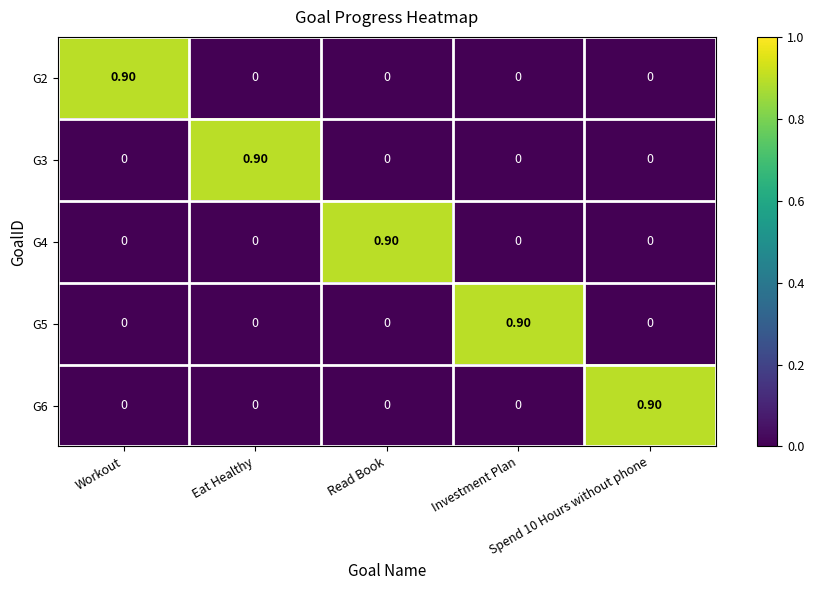

What is the difference between the maximum and minimum values in the G3 series?

0.9